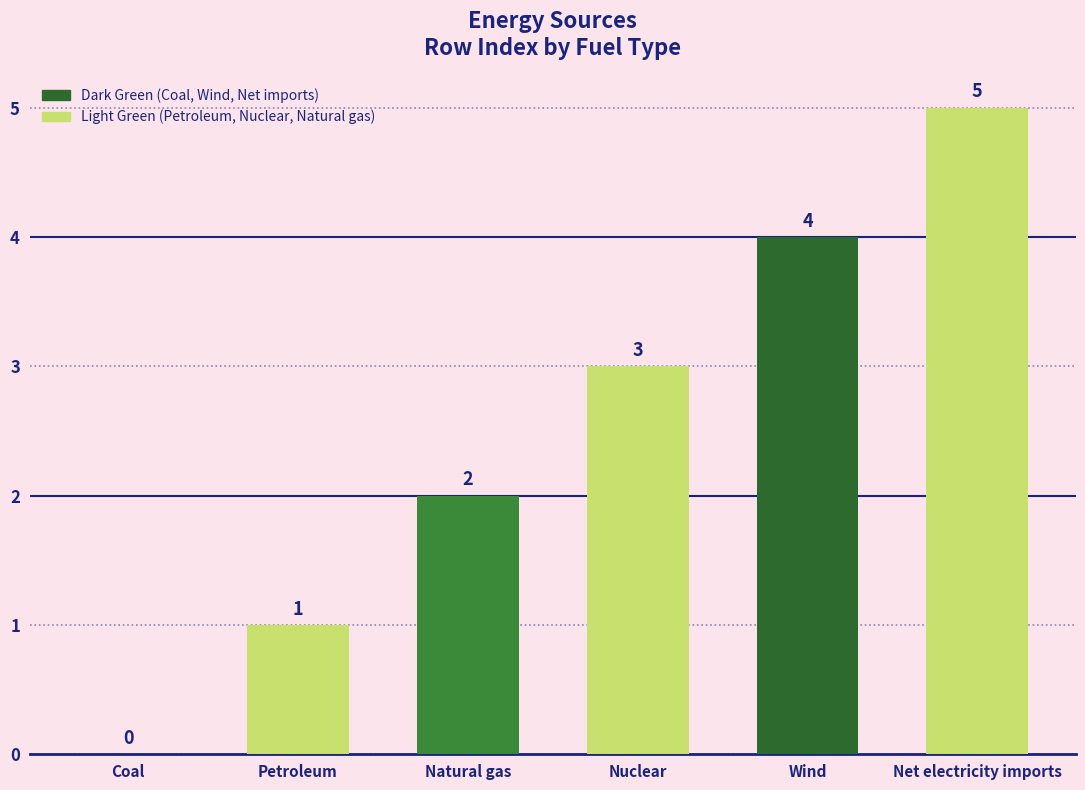

What is the maximum value shown in the chart?

5